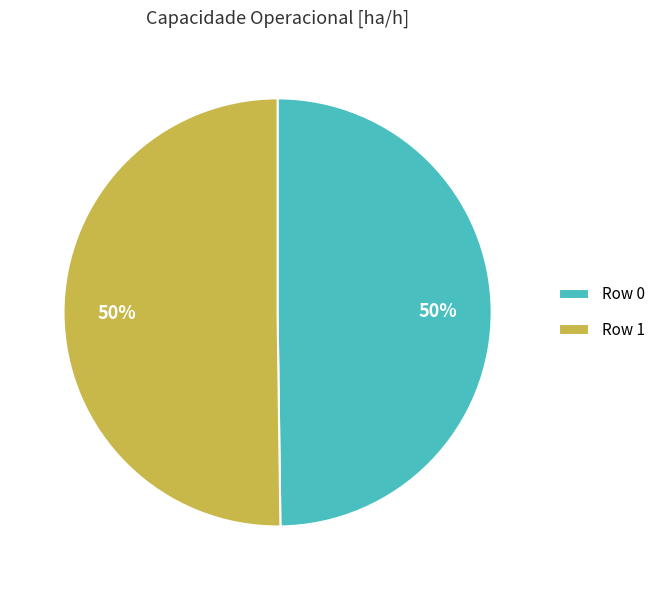

To the nearest percent, what percentage of the pie is Row 0?

50%